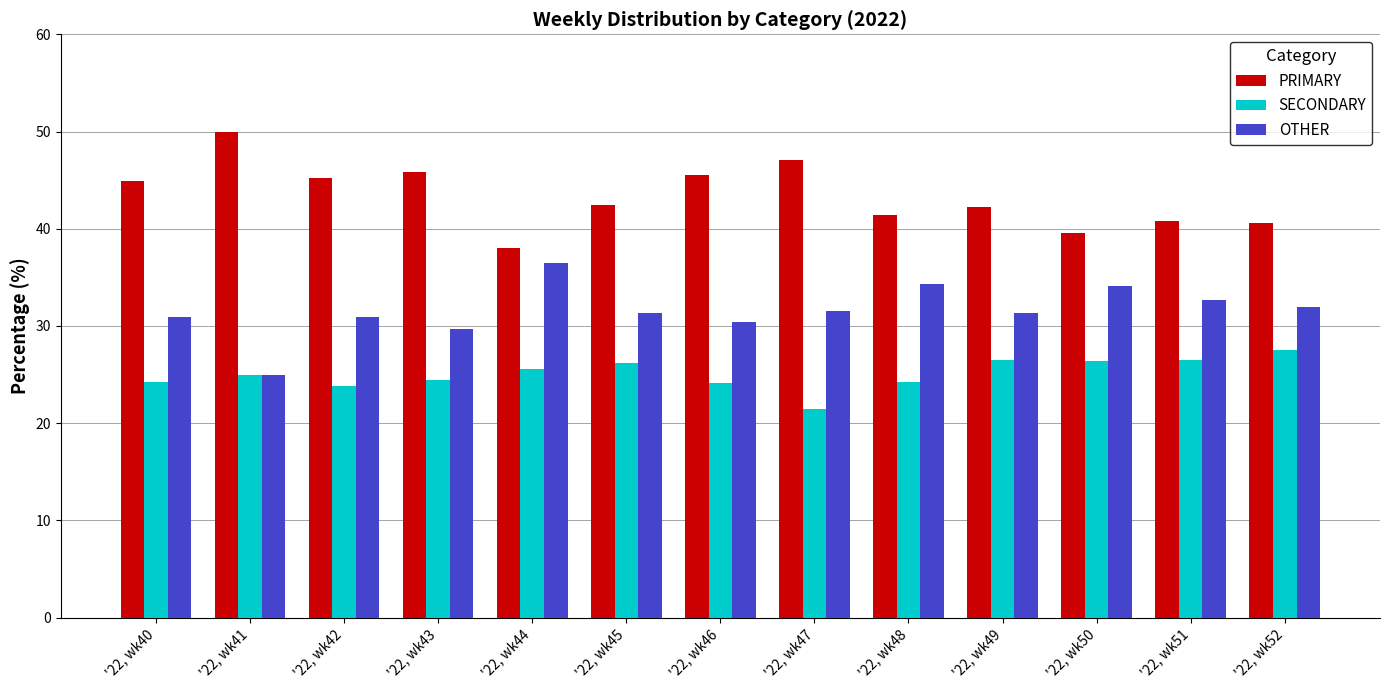

List the labels in order of SECONDARY value, smallest first.

'22, wk47, '22, wk42, '22, wk46, '22, wk40, '22, wk48, '22, wk43, '22, wk41, '22, wk44, '22, wk45, '22, wk50, '22, wk49, '22, wk51, '22, wk52